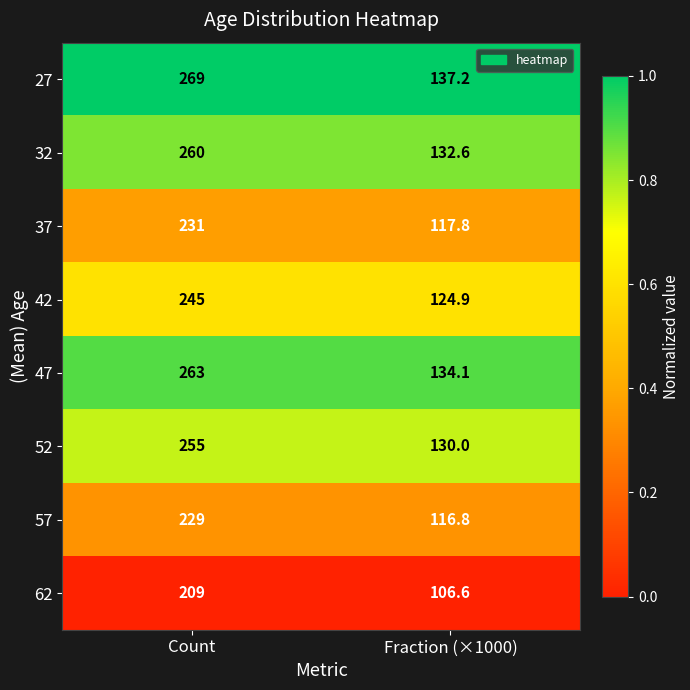

What is the total value across all series at Fraction (×1000)?

1000.0